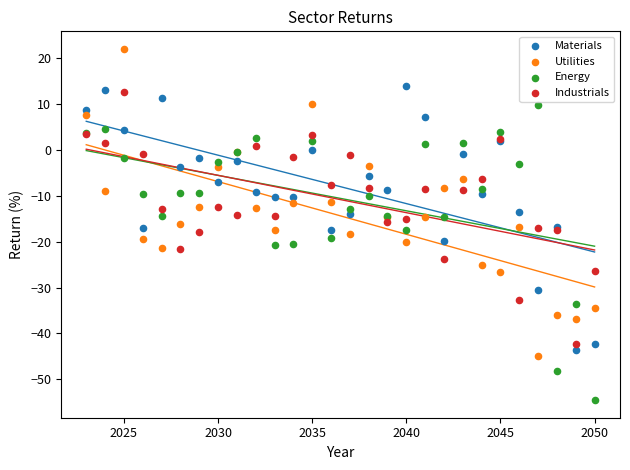

Which series contains the highest Y value?

Utilities